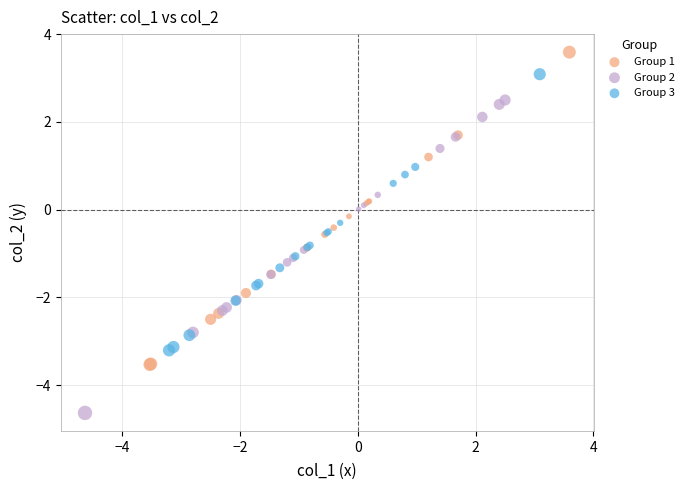

Which series contains the lowest Y value?

Group 2